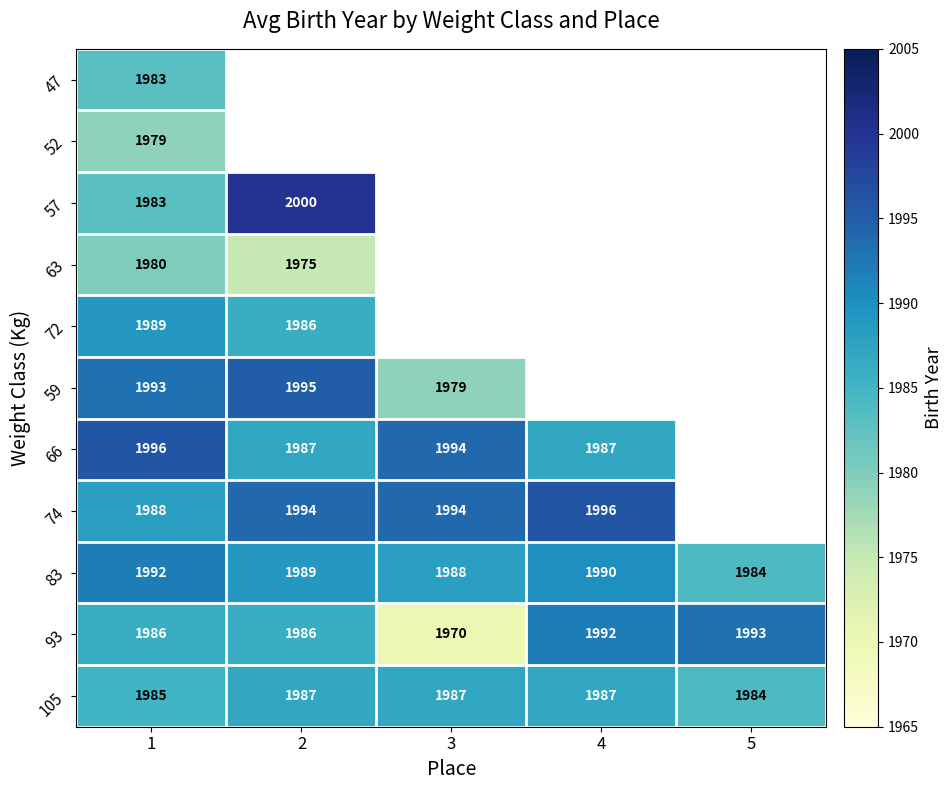

What is the sum of all 105 values?

9930